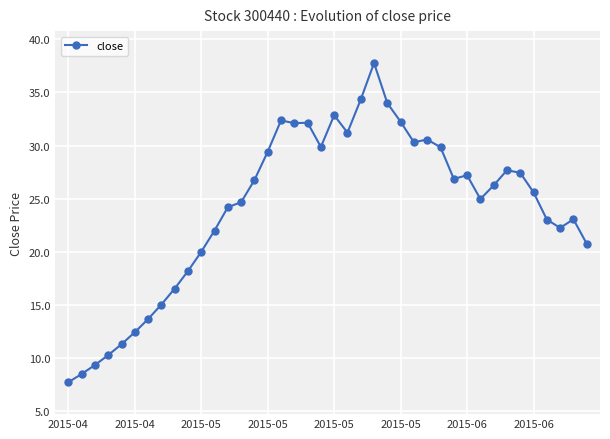

What is the smallest value displayed?

7.7